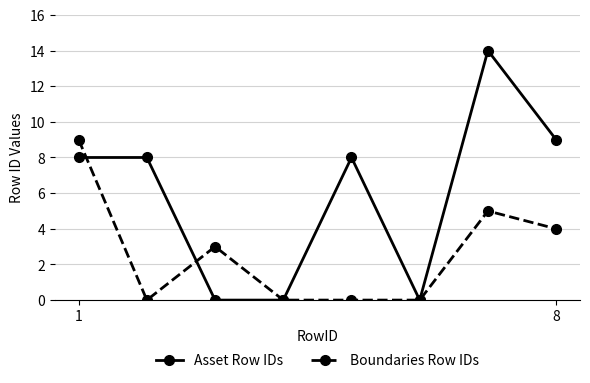

List the series in order of their overall mean, highest first.

Asset Row IDs, Boundaries Row IDs